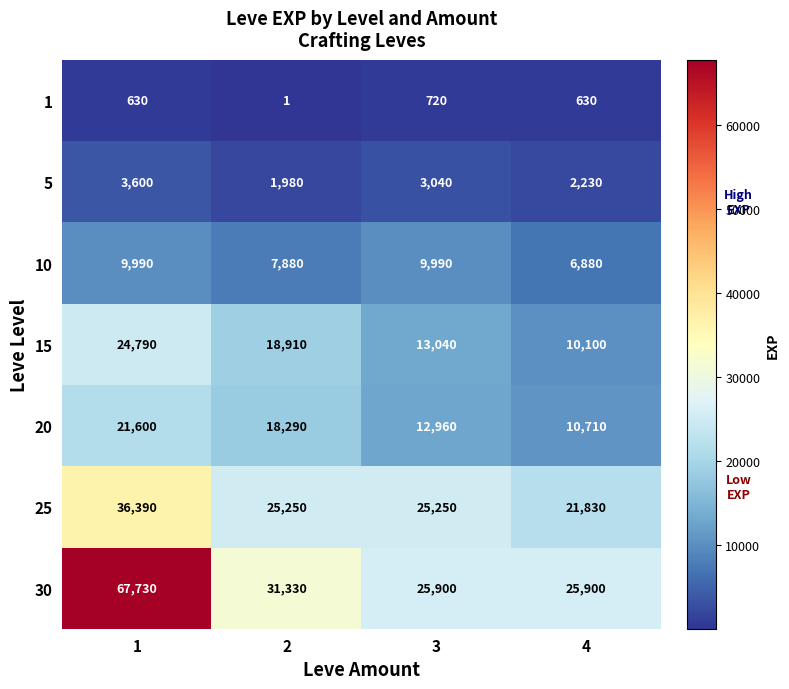

At how many categories does at least one series exceed 9661?

4